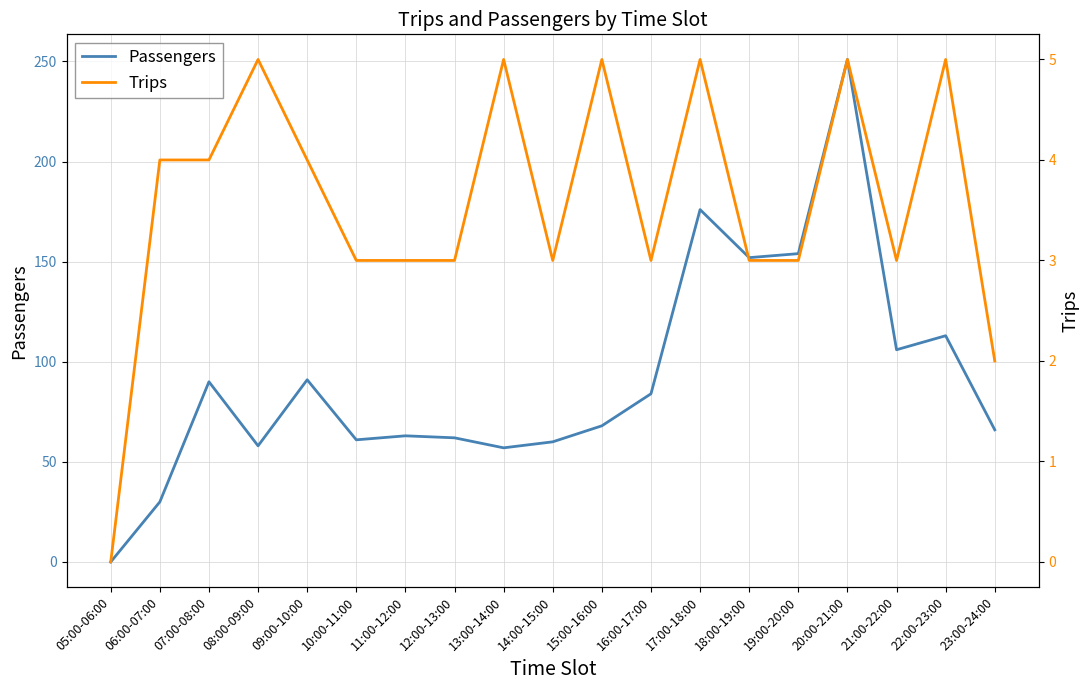

How many interior local valleys does the Passengers series have?

5